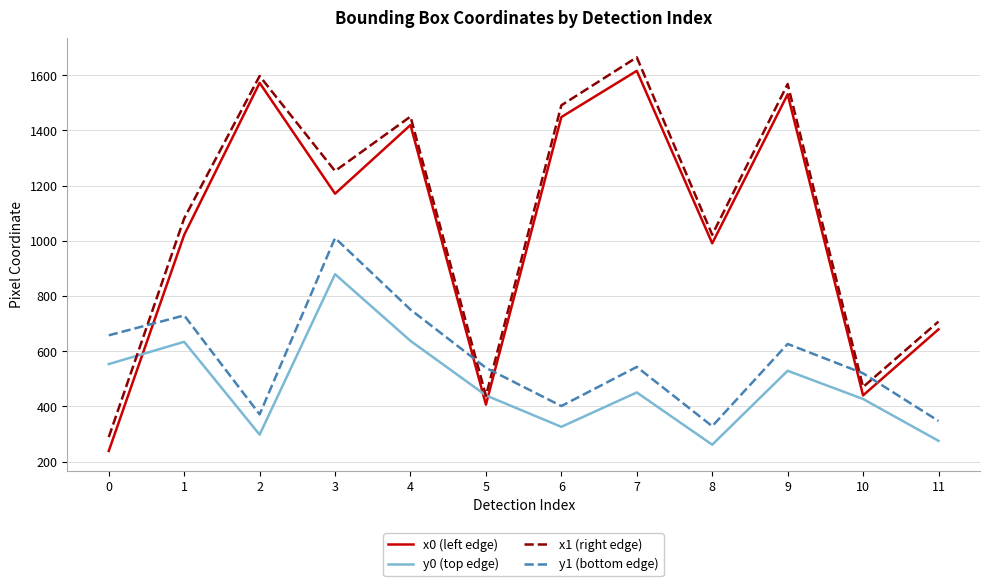

In y1 (bottom edge), how many points are higher than both neighbors (excluding endpoints)?

4